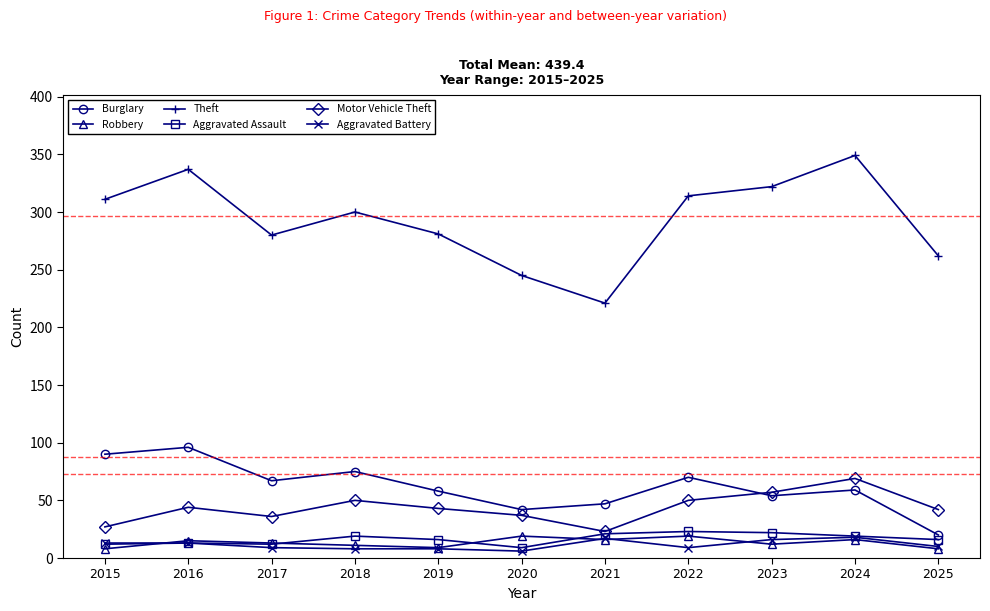

What is the difference between the maximum and minimum values in the Aggravated Battery series?

12